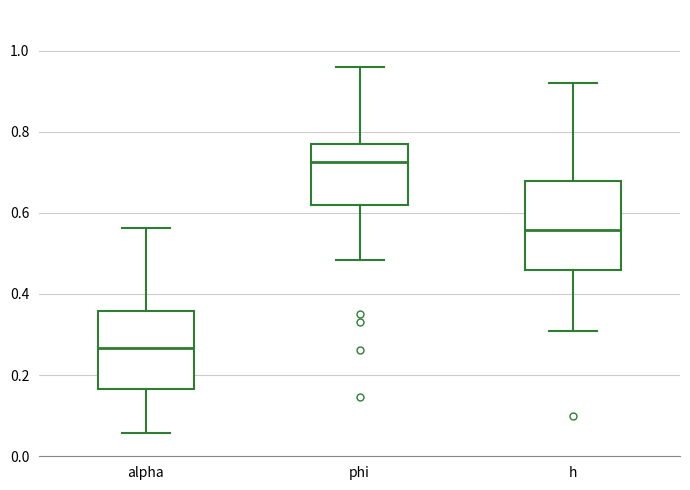

Reading left to right, read every box against the y-axis: the position of its median line, the range the box covers, and the ends of its whiskers. The values are not printed on the chart, so give them approximately, as read against the axis.

alpha: median 0.26, box 0.16 to 0.36, whiskers 0.06 to 0.56
phi: median 0.72, box 0.62 to 0.78, whiskers 0.48 to 0.96
h: median 0.56, box 0.46 to 0.68, whiskers 0.30 to 0.92